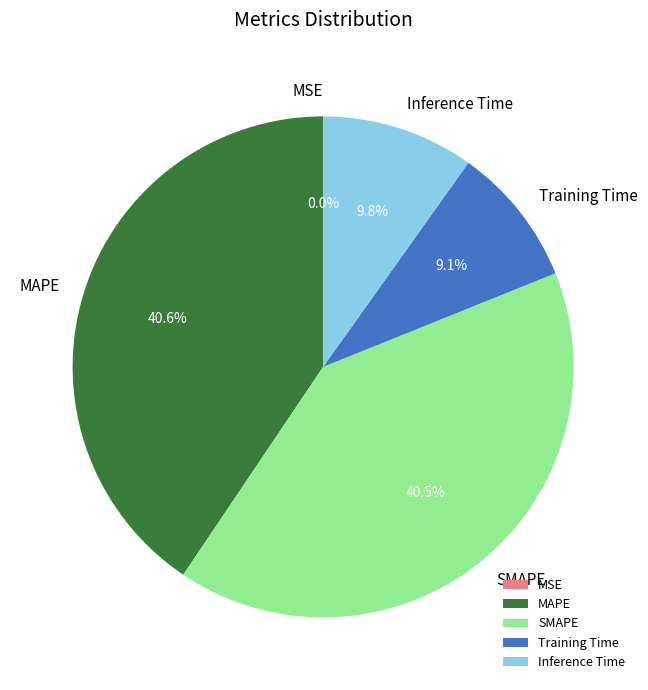

Is it true that Inference Time is 10% of the pie?

True